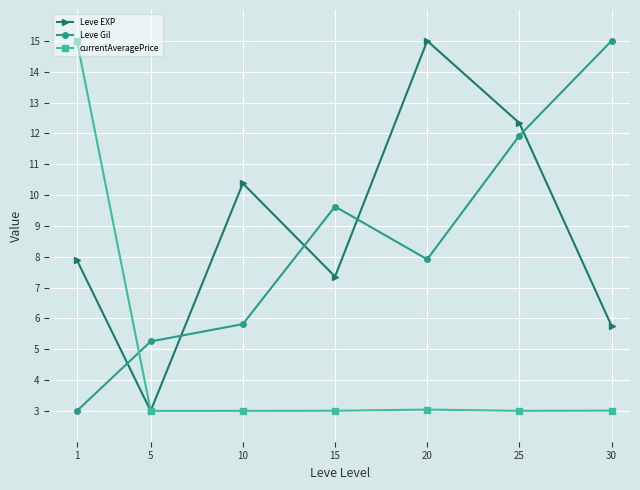

Between which two adjacent categories do Leve Gil and Leve EXP first intersect?

1 and 5